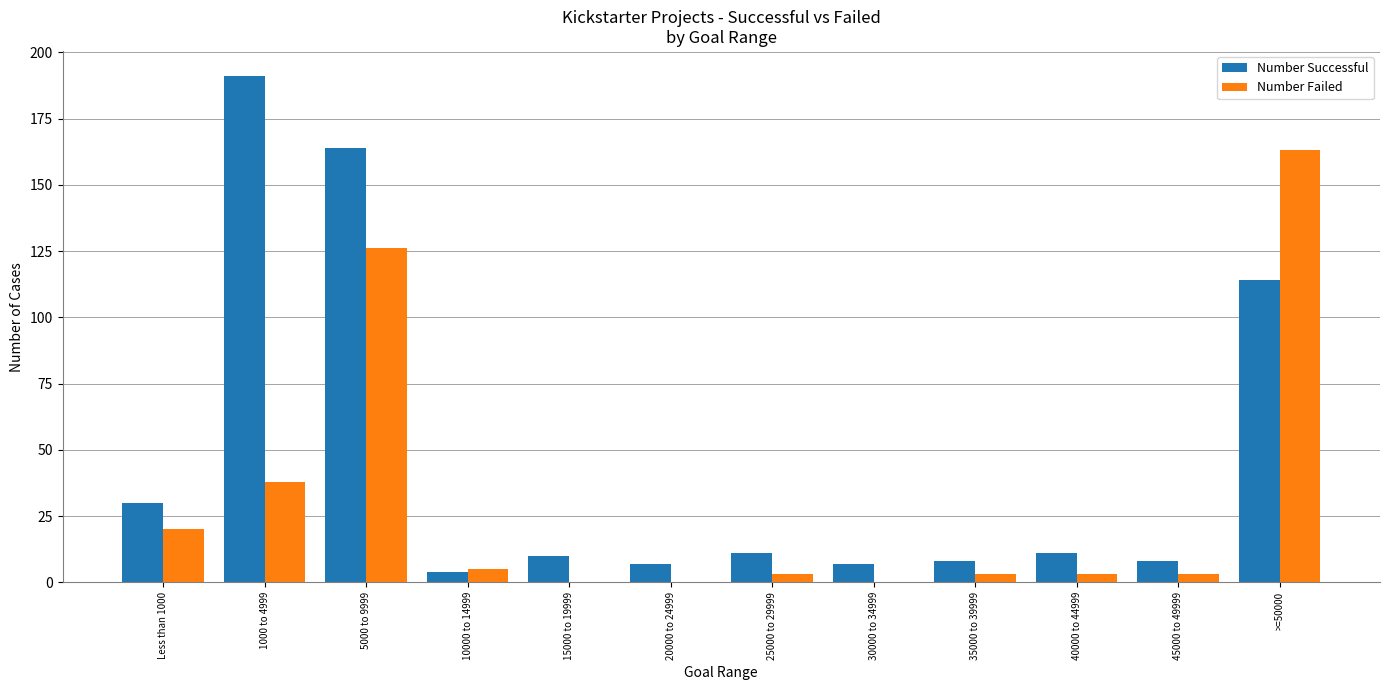

What is the highest value of the Number Failed series?

163